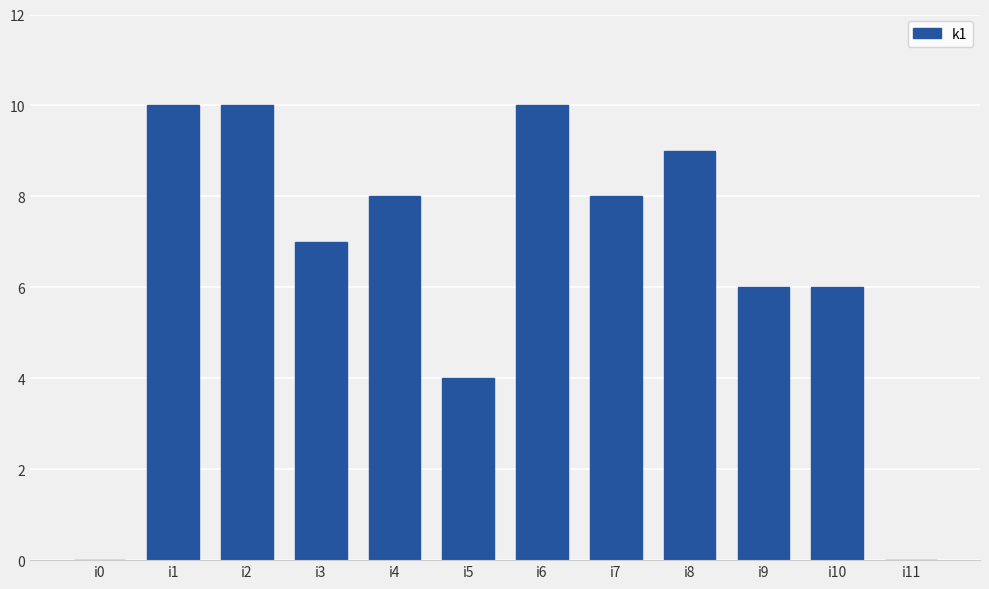

What is the sum of all values?

78